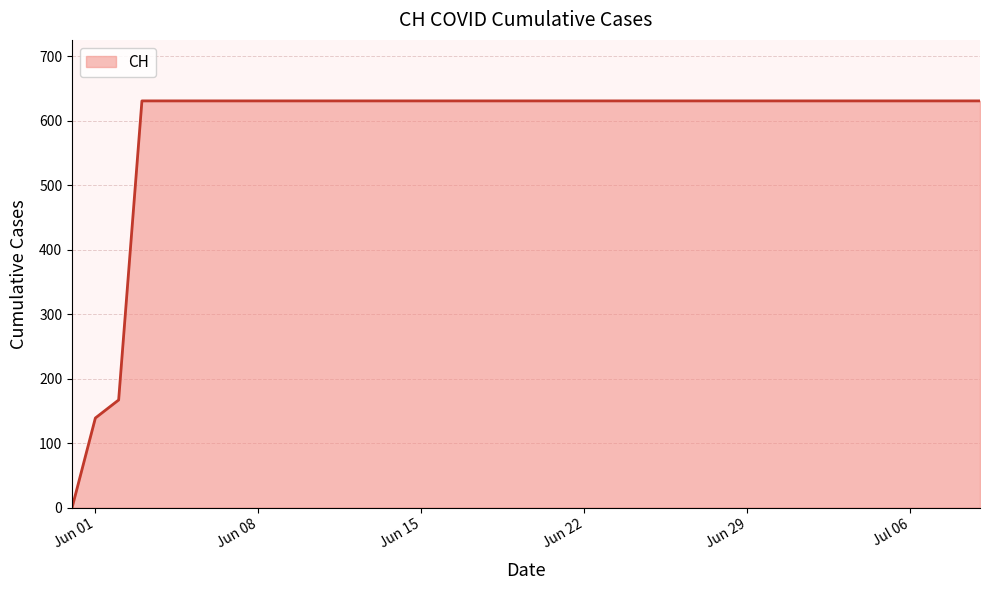

How many lines are shown in the chart?

1